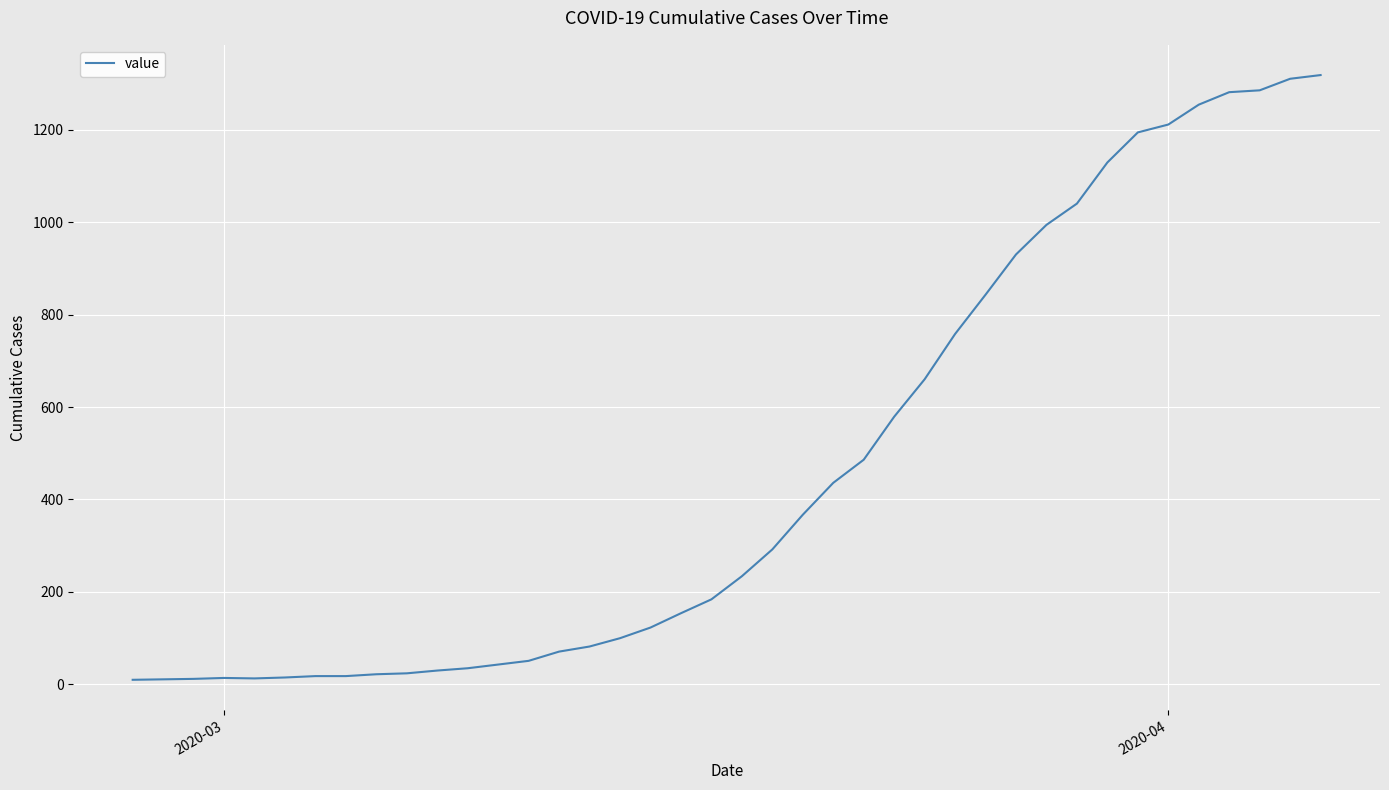

What is the maximum value shown in the chart?

1318